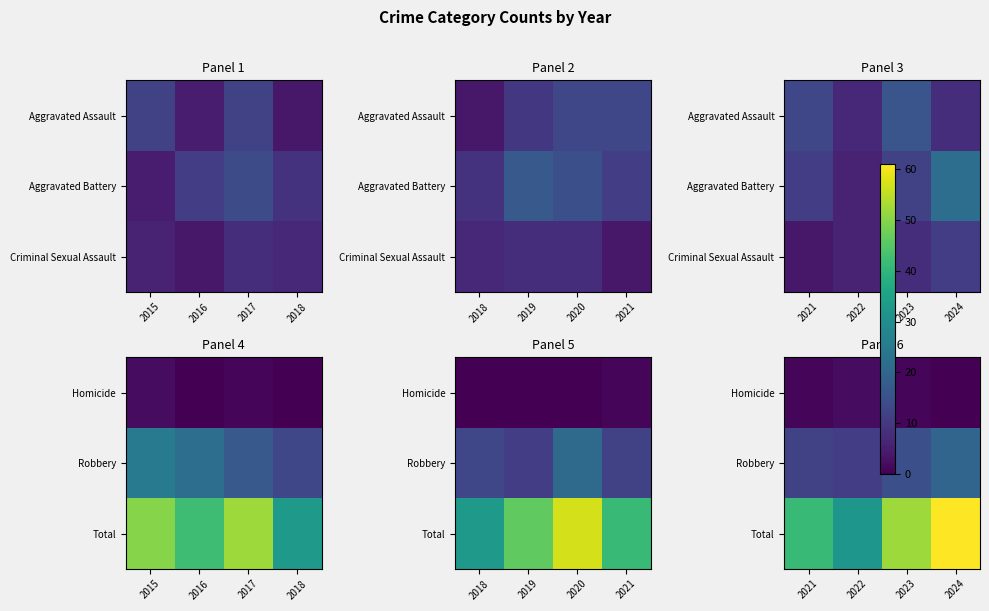

Which label corresponds to the smallest value in the chart?

2024